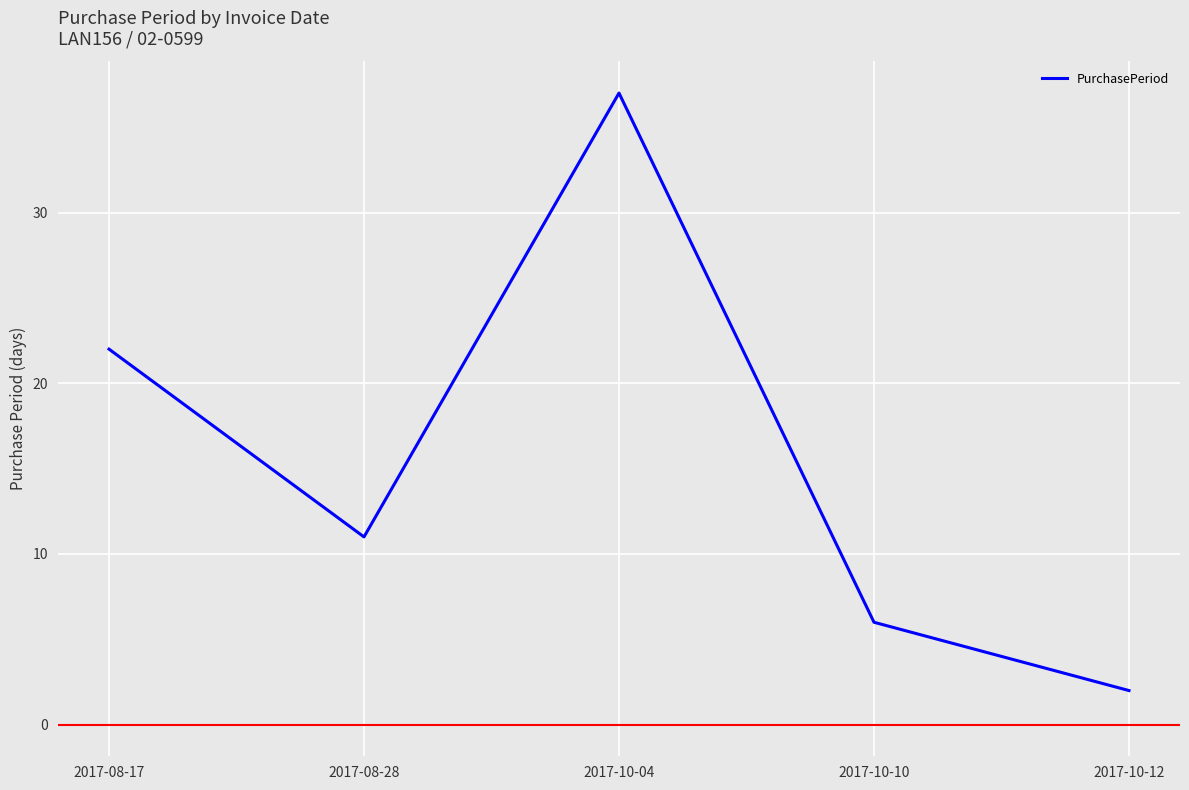

At which category does the chart reach its peak across all series?

2017-10-04